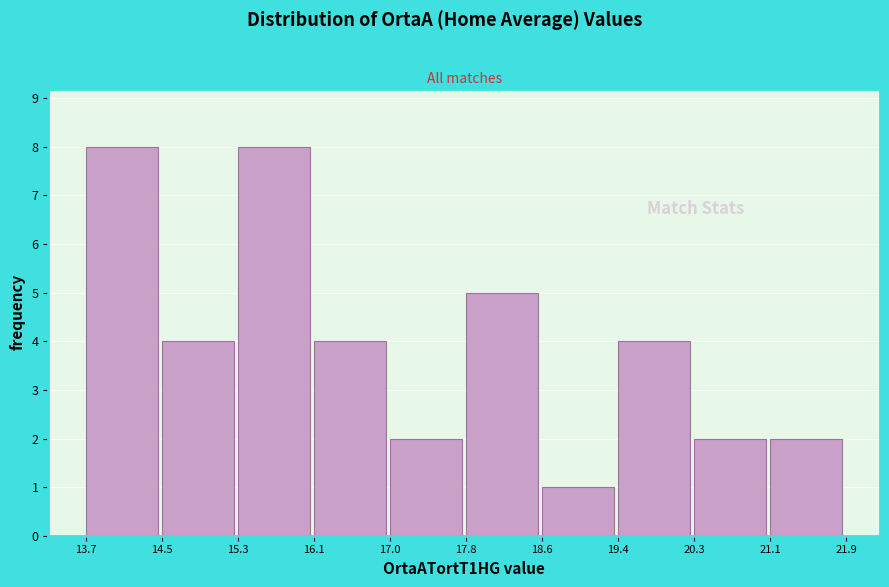

What is the height of the bar covering 19.4 to 20.3 on the x-axis? The values are not printed on the chart, so give them approximately, as read against the axis.

4